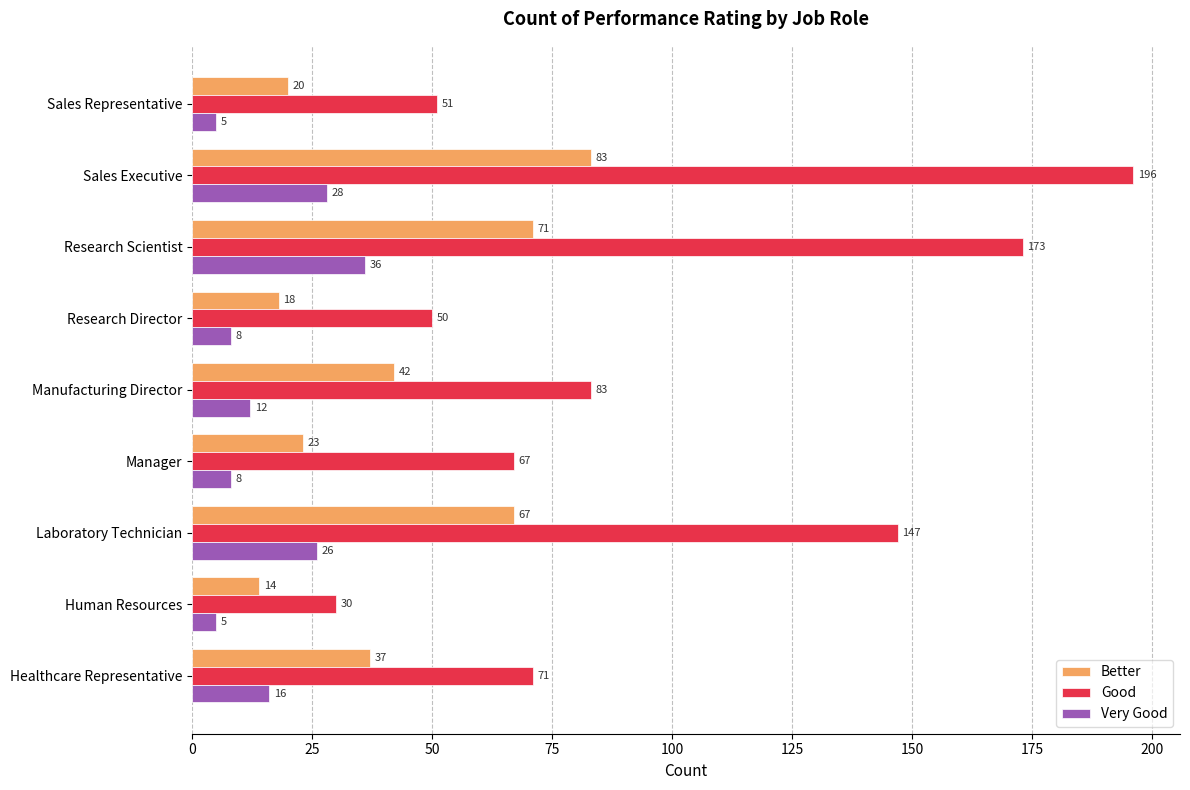

What is the highest value of the Very Good series?

36